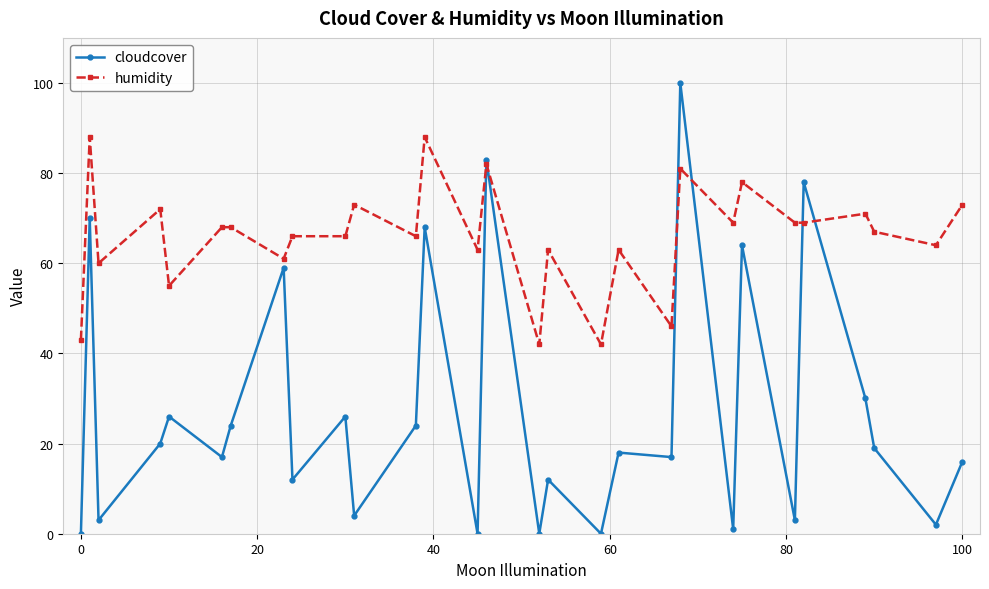

What is the difference between the maximum and second lowest values in the humidity series?

46